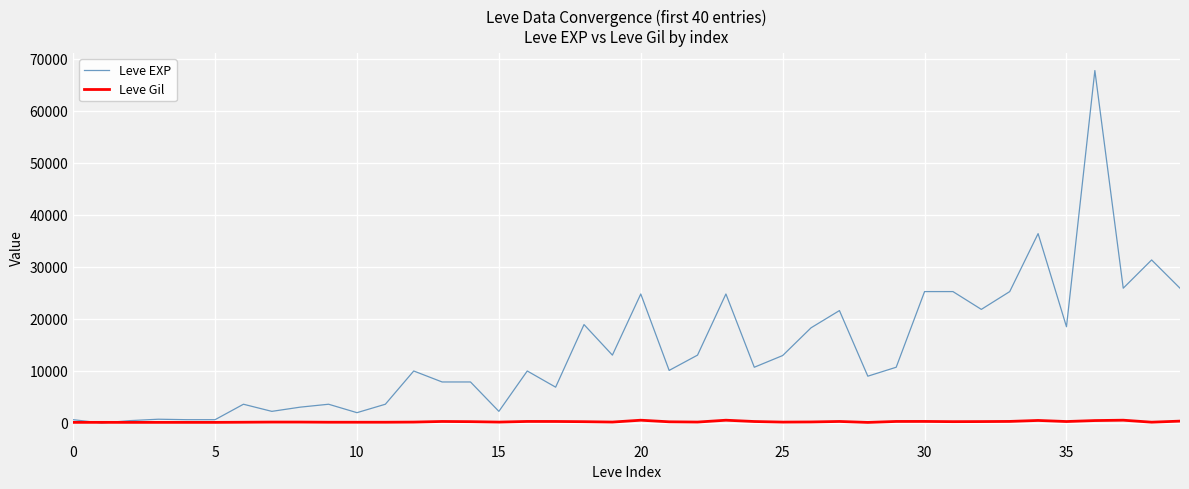

Which series has the widest spread of values?

Leve EXP